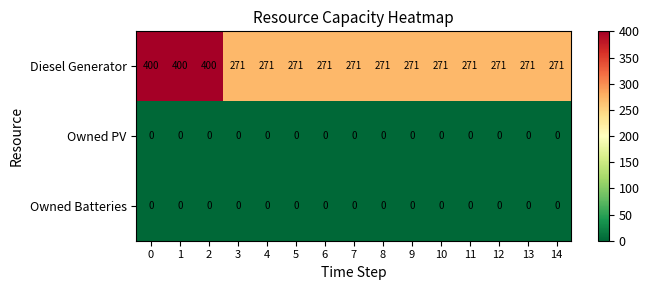

True or false: Owned PV has a value of 0 at 10.

True